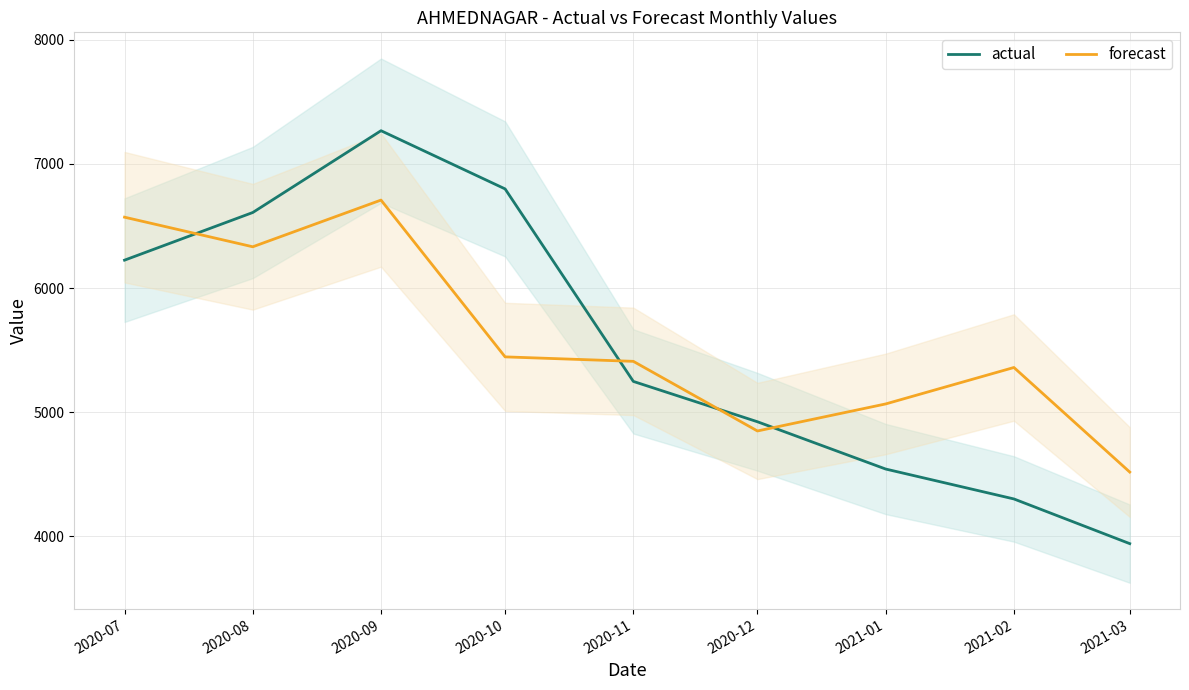

How many interior local peaks does the actual series have?

1